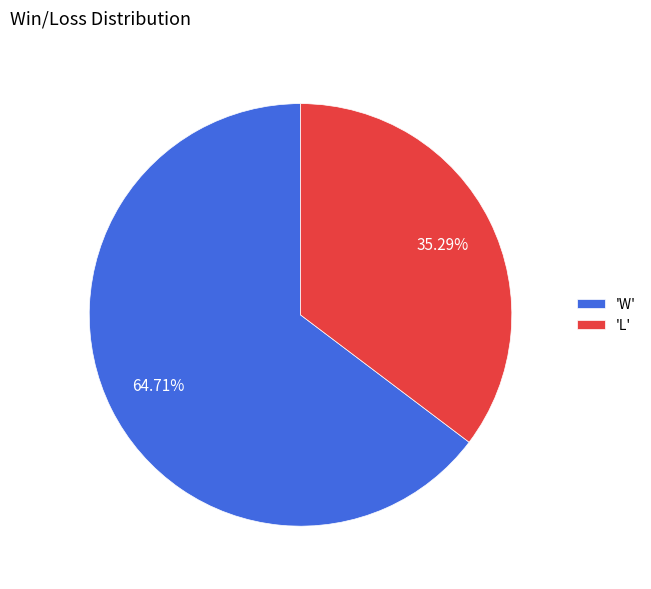

Is there any slice that represents more than half of the pie?

Yes